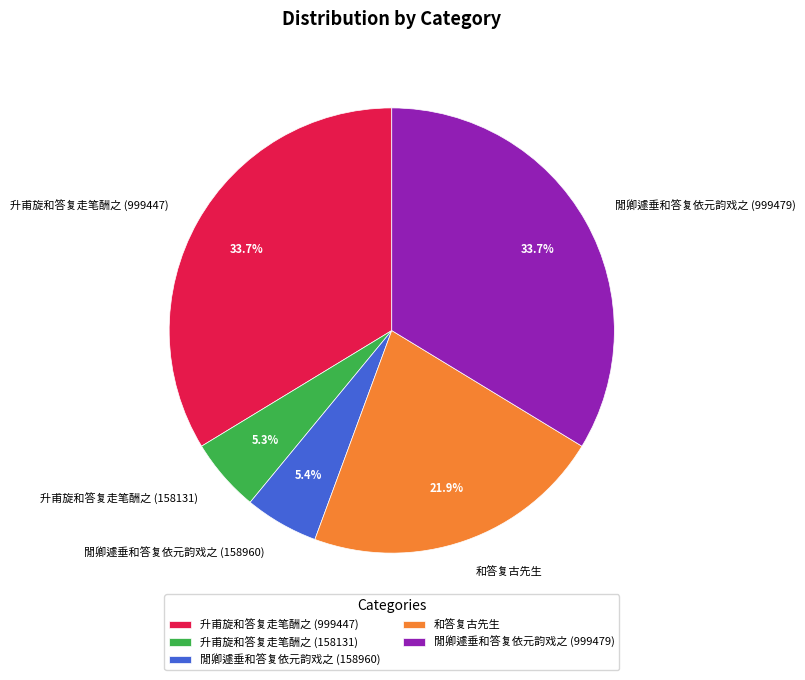

Count the number of slices in the pie.

5